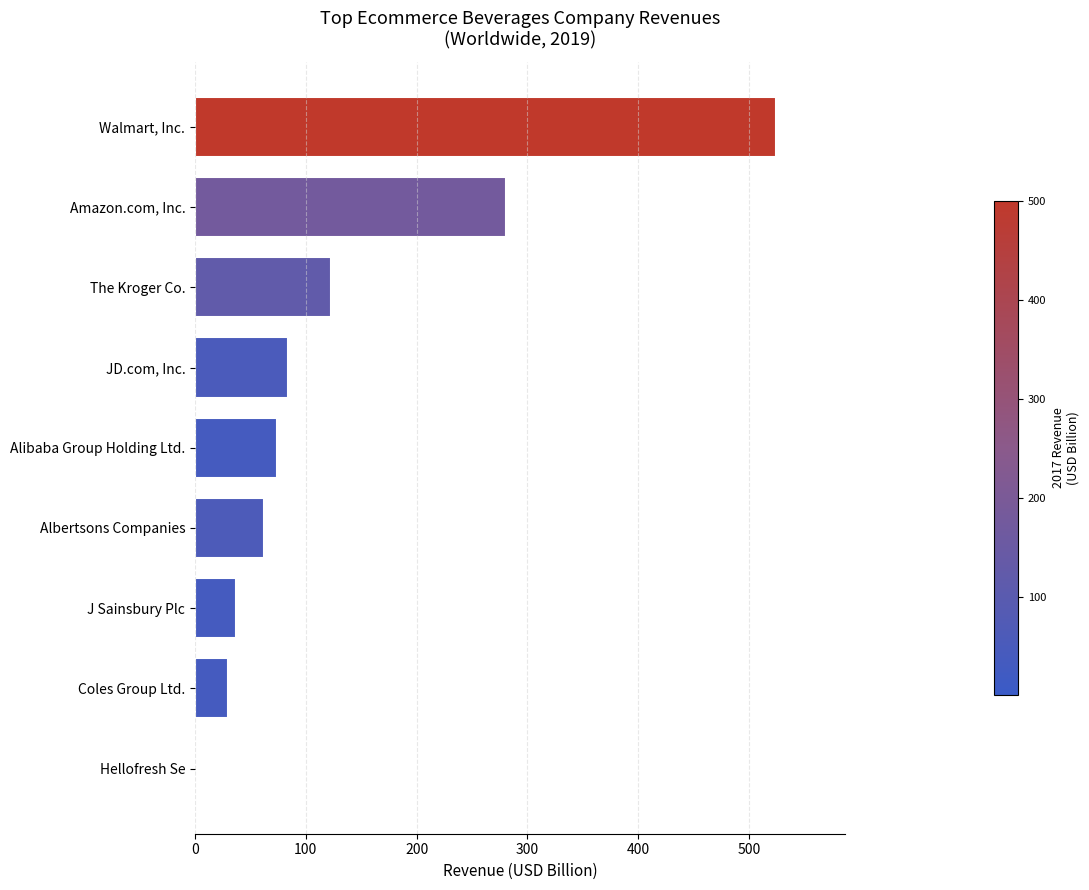

Is it true that the value at The Kroger Co. is 122.3?

True